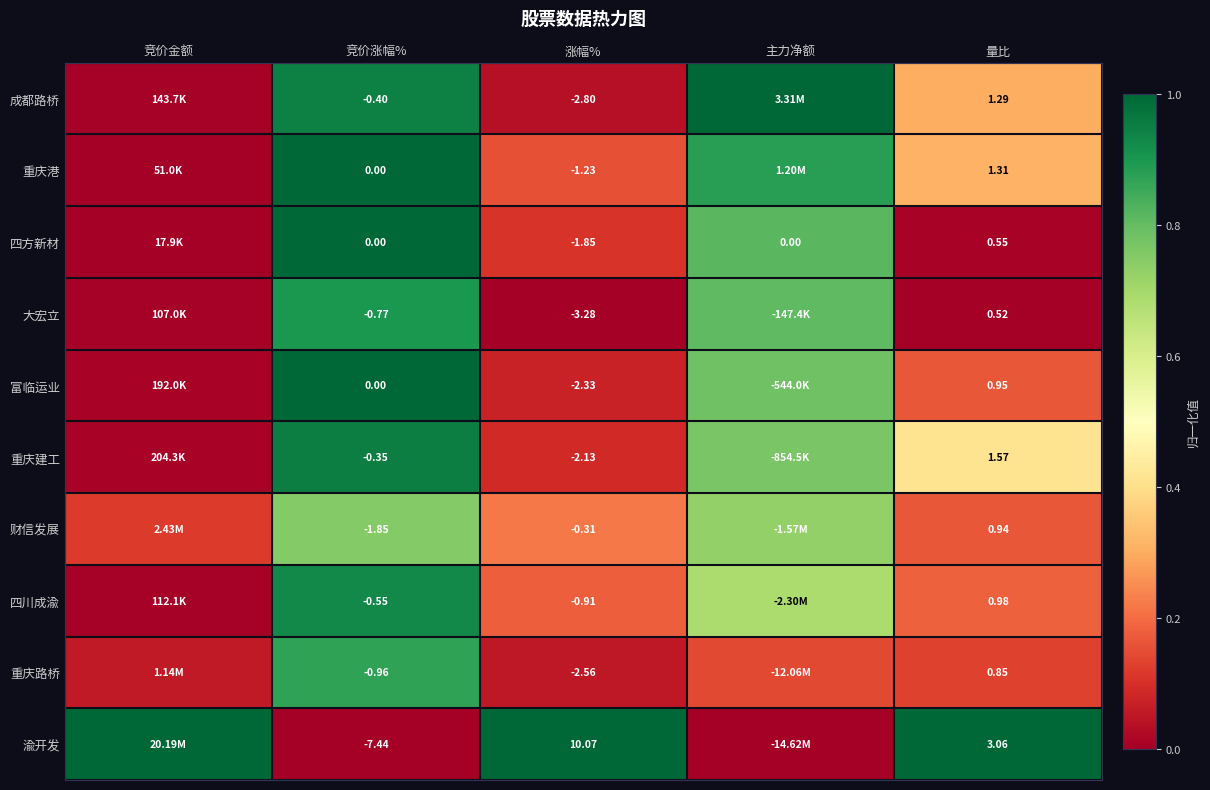

Is it true that 重庆建工 equals 0.8 at 主力净额?

True